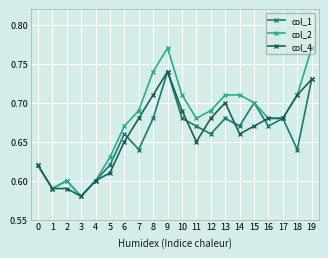

Where is col_1 nearest to the value 0?

3